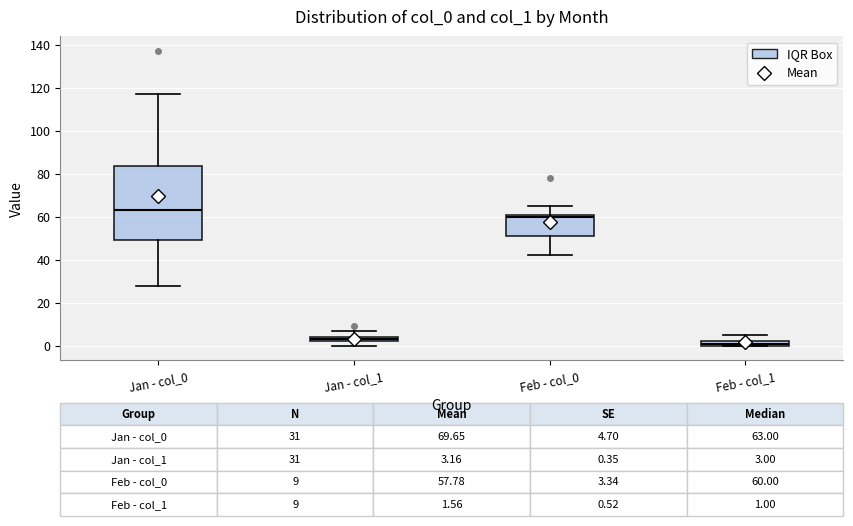

Comparing the boxes themselves (not the whiskers), which one is the tallest?

Jan - col_0